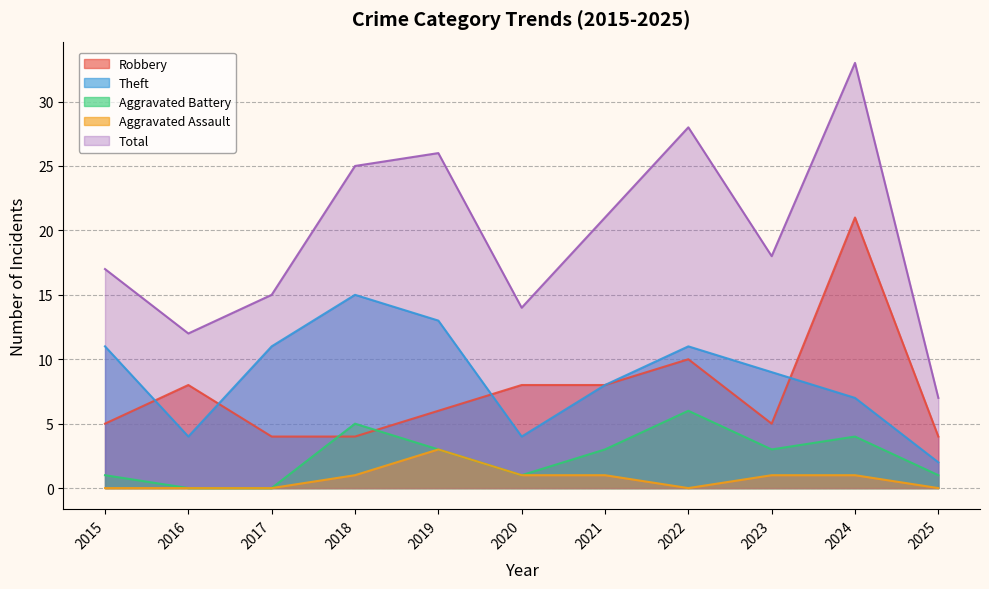

What is the difference between the Aggravated Assault values at 2025 and 2018?

1